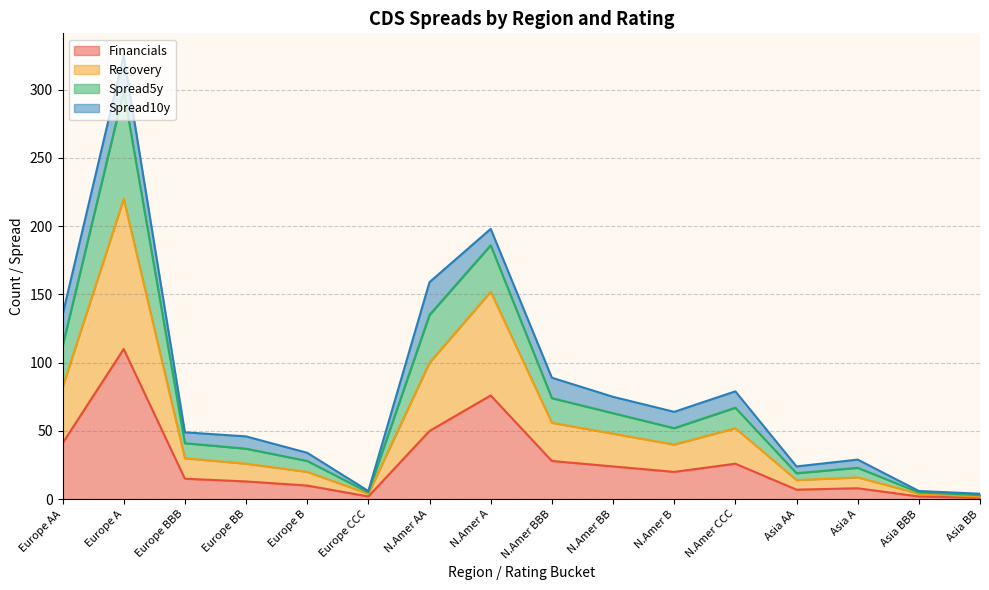

Does the chart have visible grid lines?

Yes